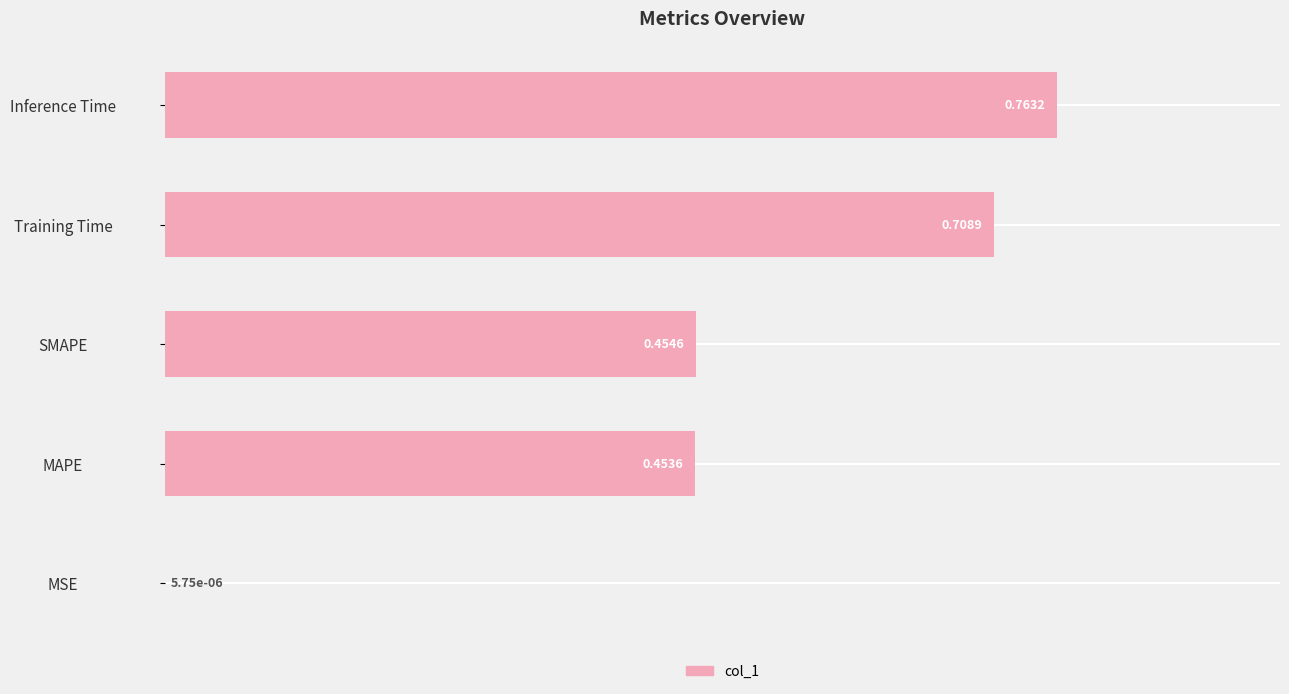

What is the sum of all values?

2.4